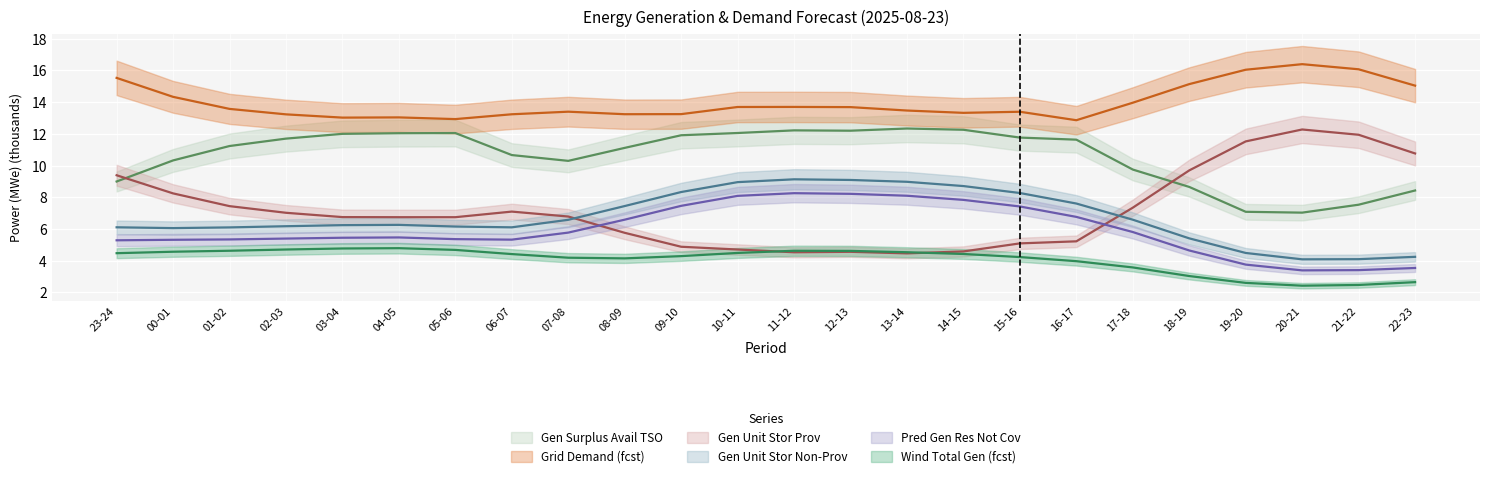

Which series has the largest total across all categories?

grid_demand_fcst